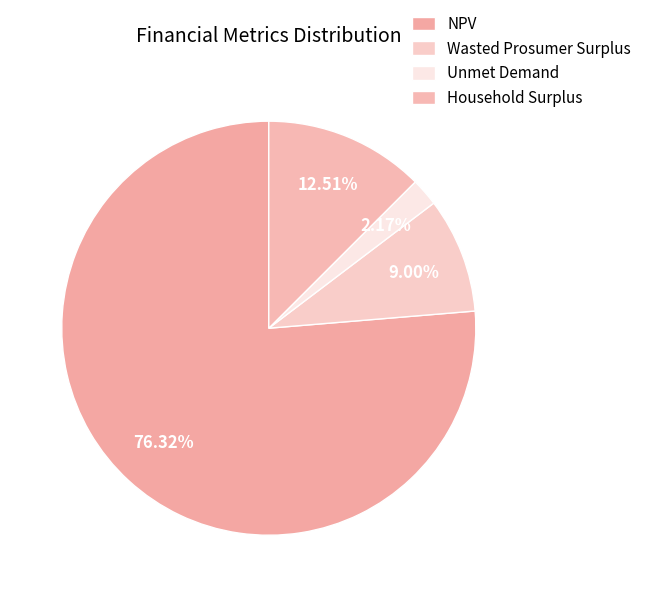

How many slices are in this pie chart?

4